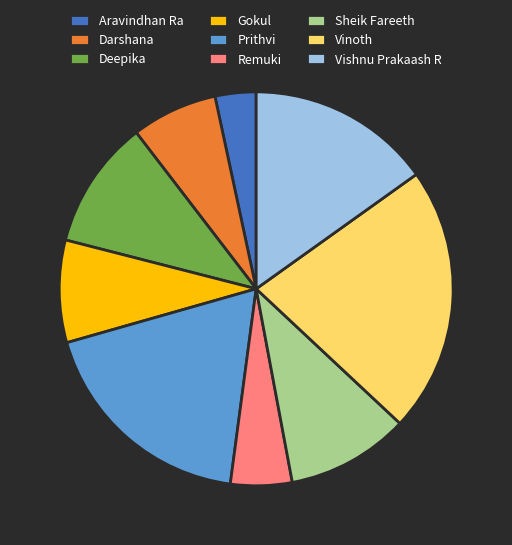

Which slice is the largest?

Vinoth